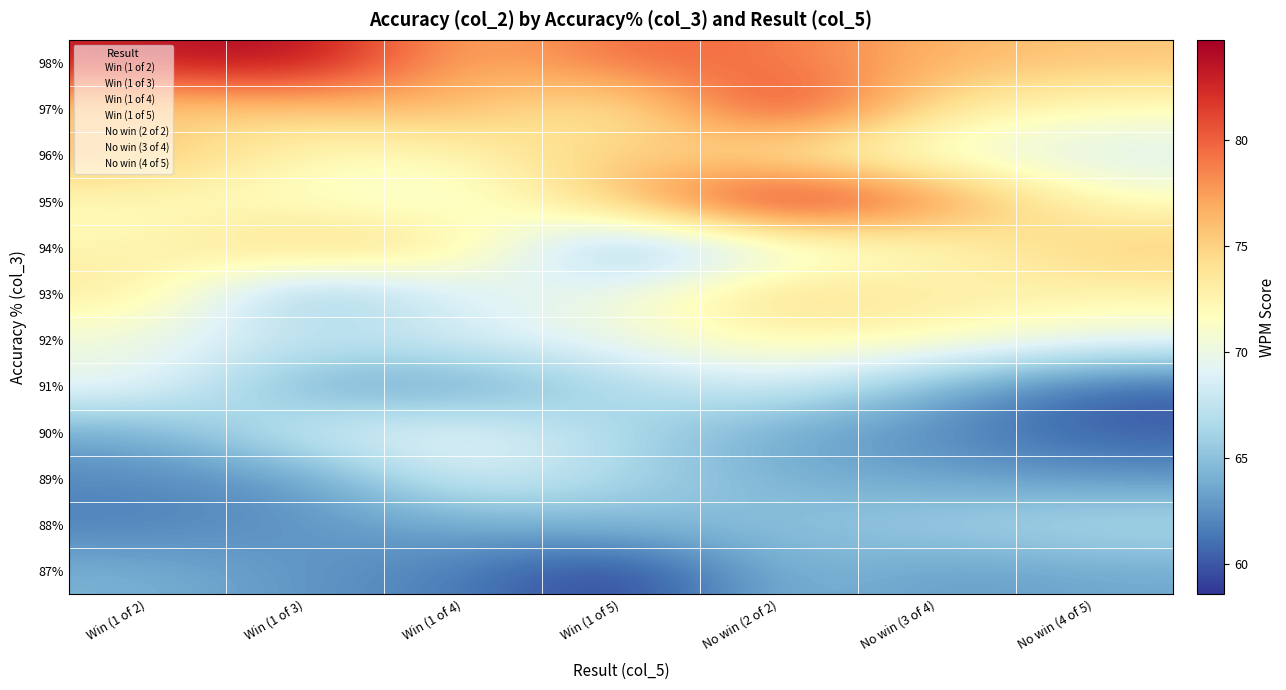

Which series has the largest range (max minus min)?

95%